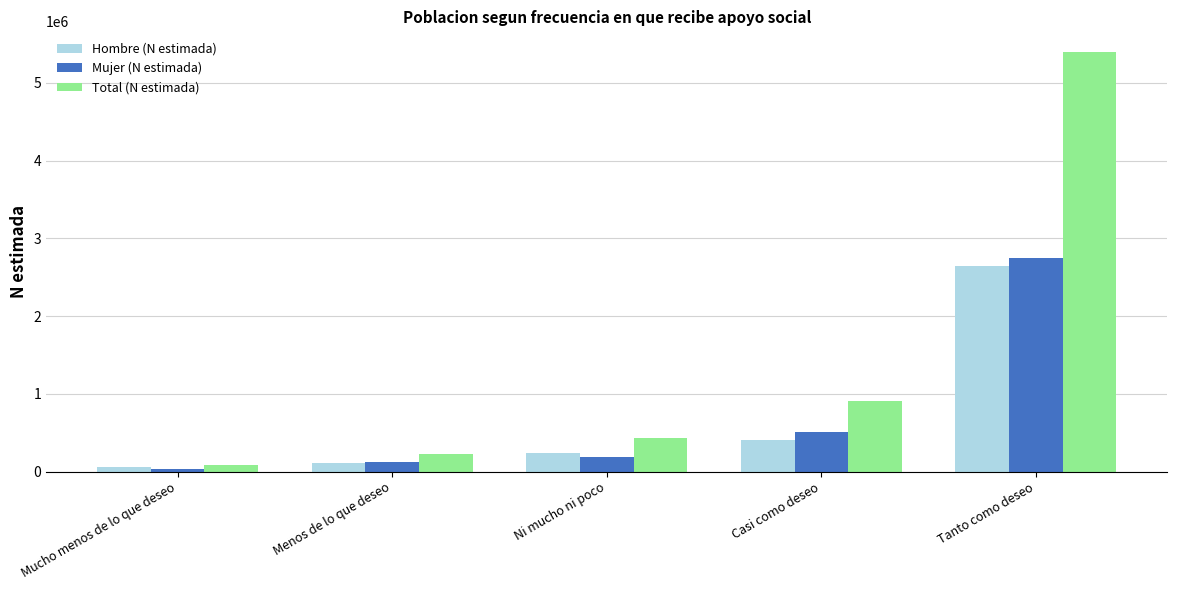

At which label is Total (N estimada) closest to 2739529?

Casi como deseo